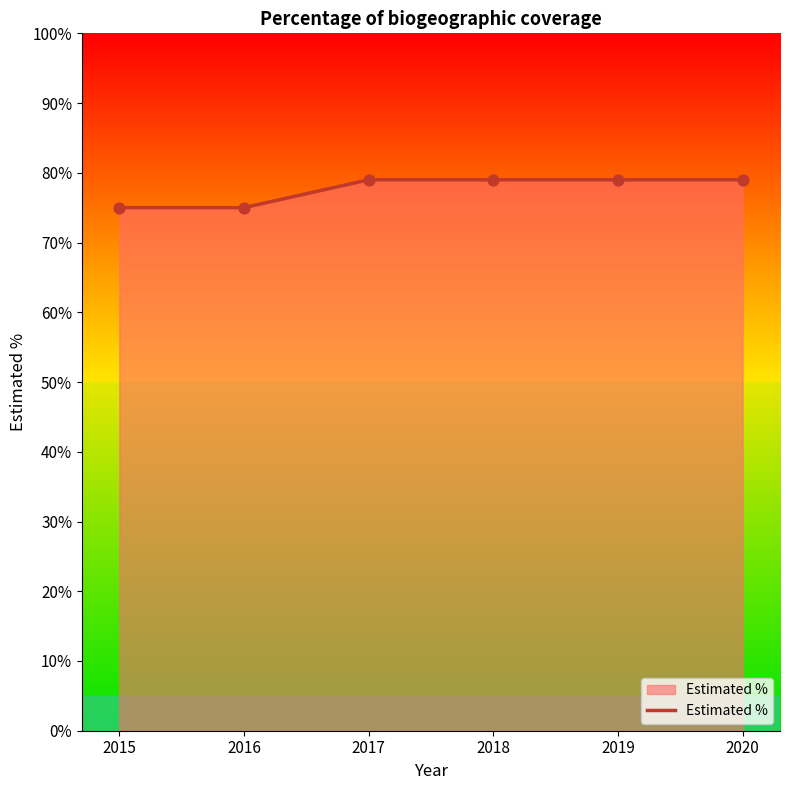

Approximately how many times larger is the value at 2019 compared to 2015?

1.1